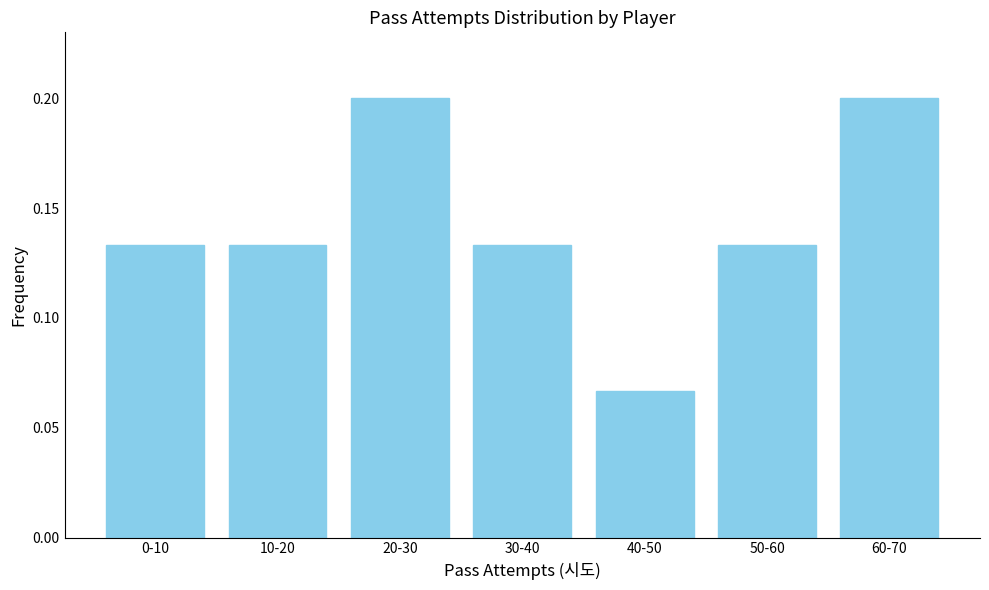

Between 20-30 and 40-50, which is larger?

20-30